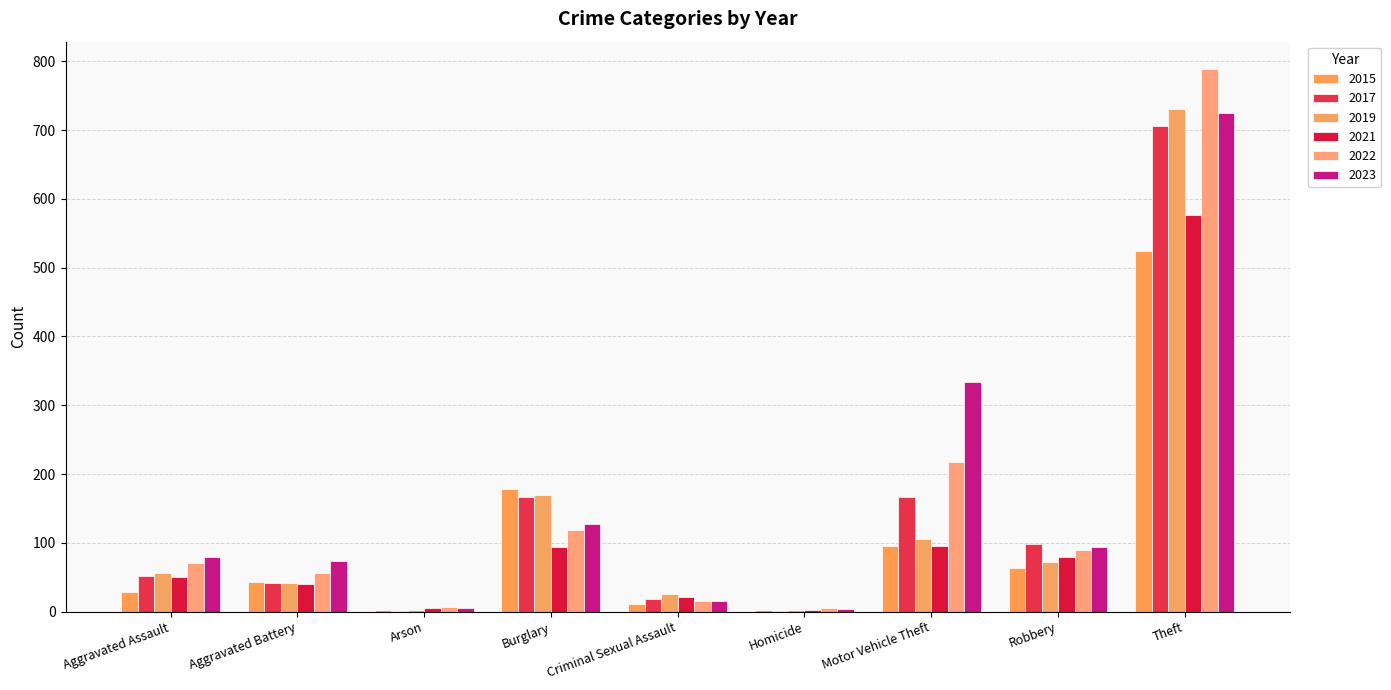

Rank the series at Robbery from lowest to highest value.

2015, 2019, 2021, 2022, 2023, 2017